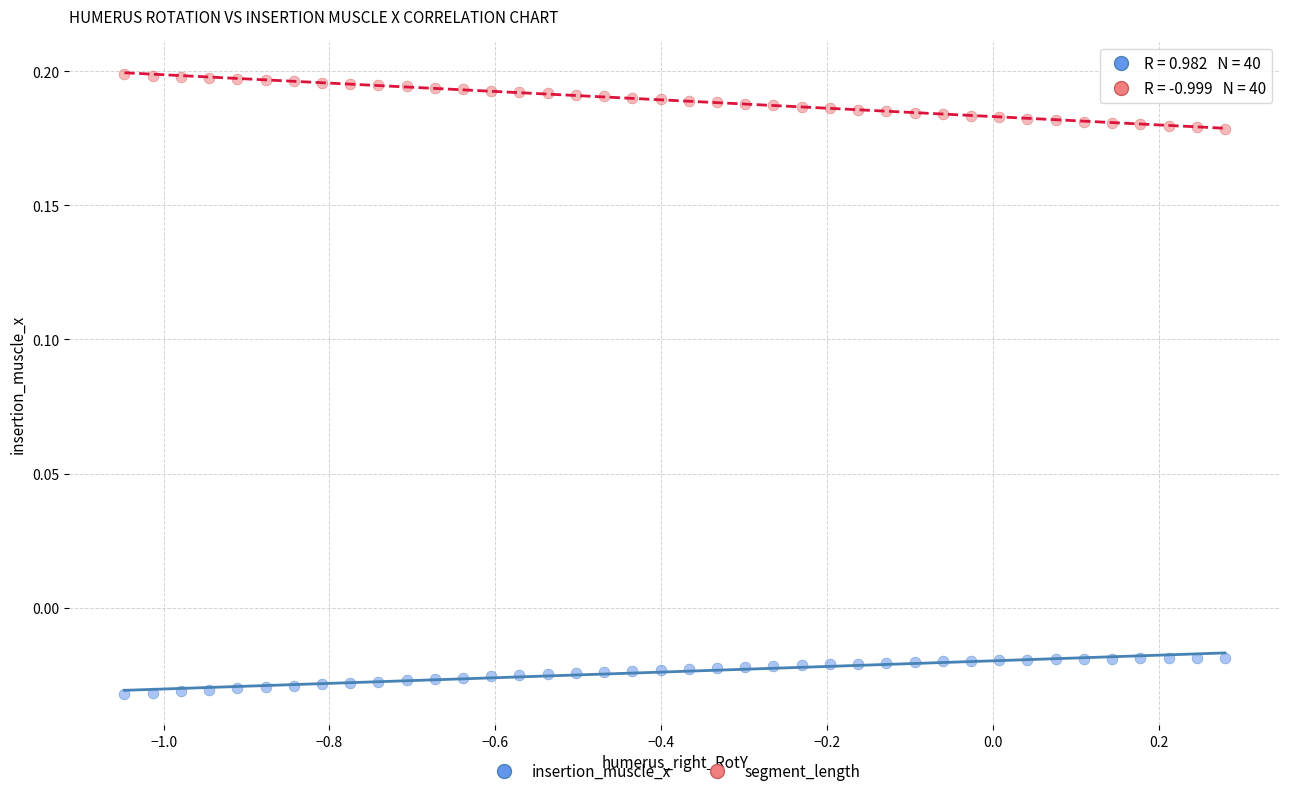

Across all data points, what is the range of X values (max minus min)?

1.3